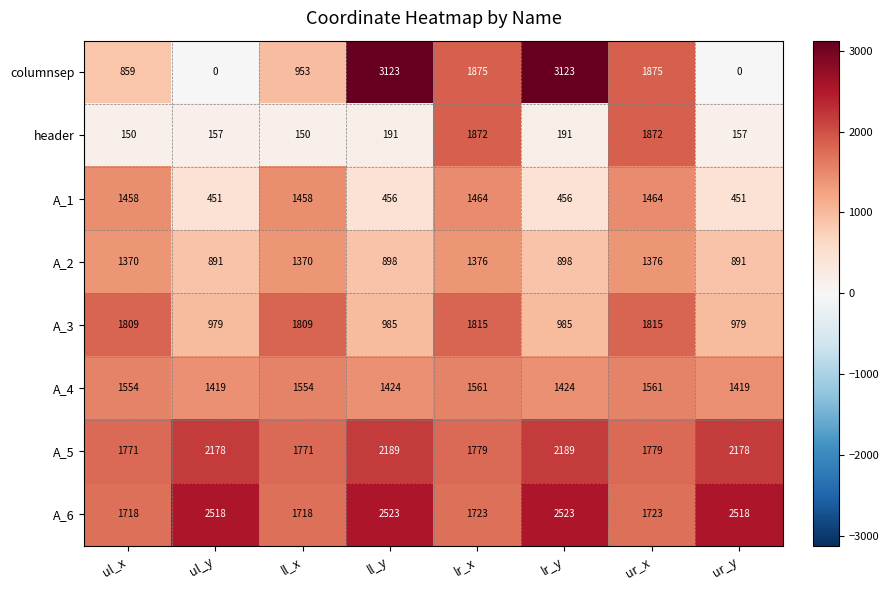

At lr_x, list the series in order from smallest to largest.

A_2, A_1, A_4, A_6, A_5, A_3, header, columnsep